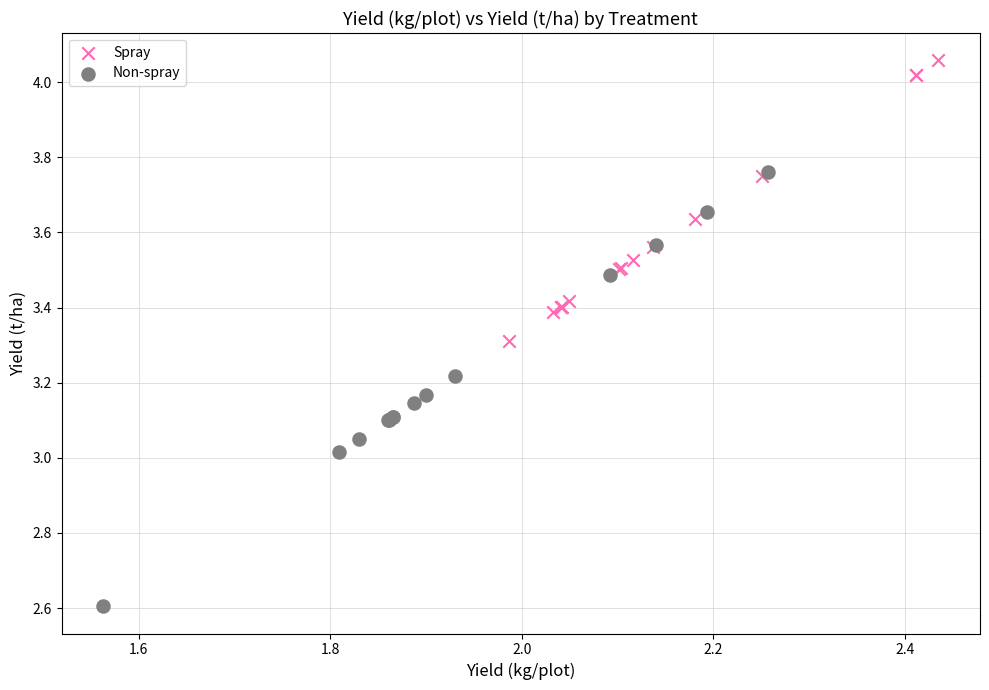

Which series reaches the maximum Y coordinate?

Spray